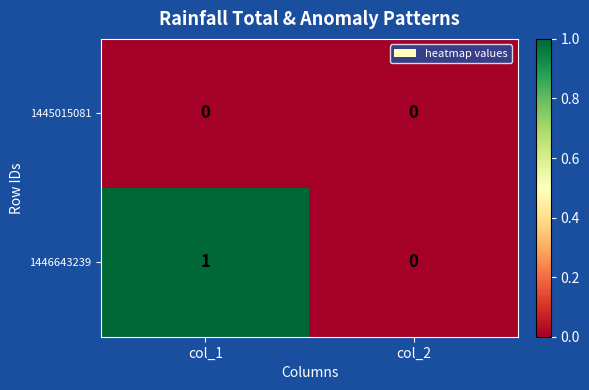

Which series has the largest total across all categories?

1446643239